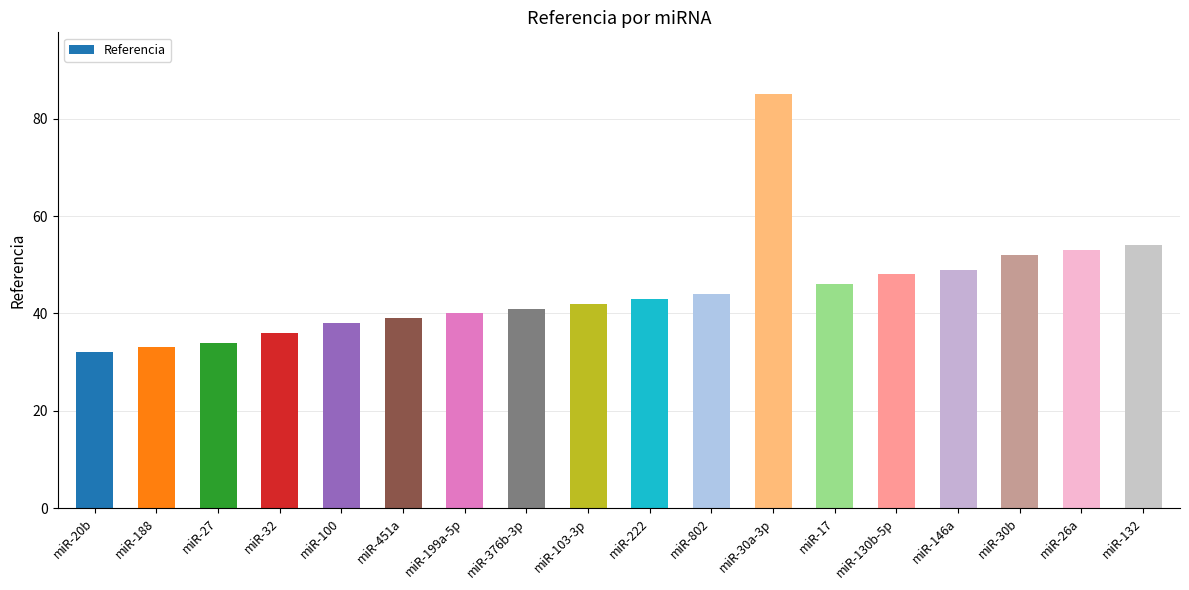

Are the bars grouped side by side (vs. stacked)?

No